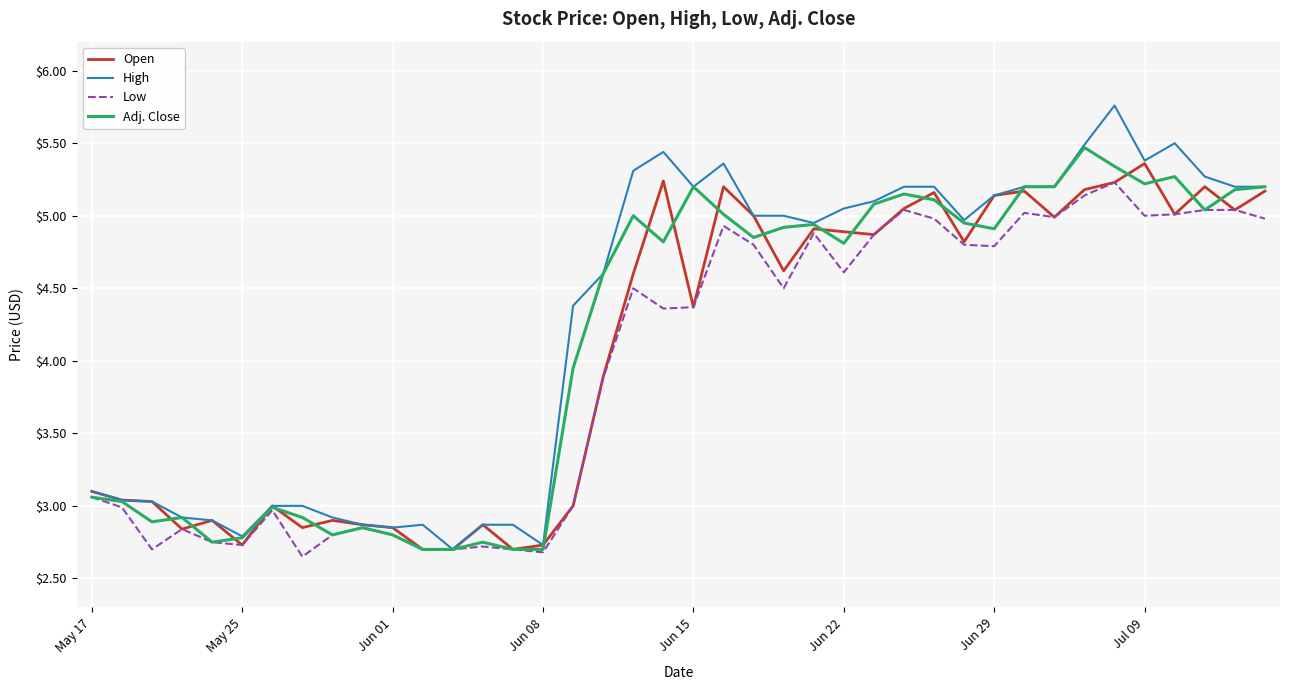

Which series has the largest range (max minus min)?

High